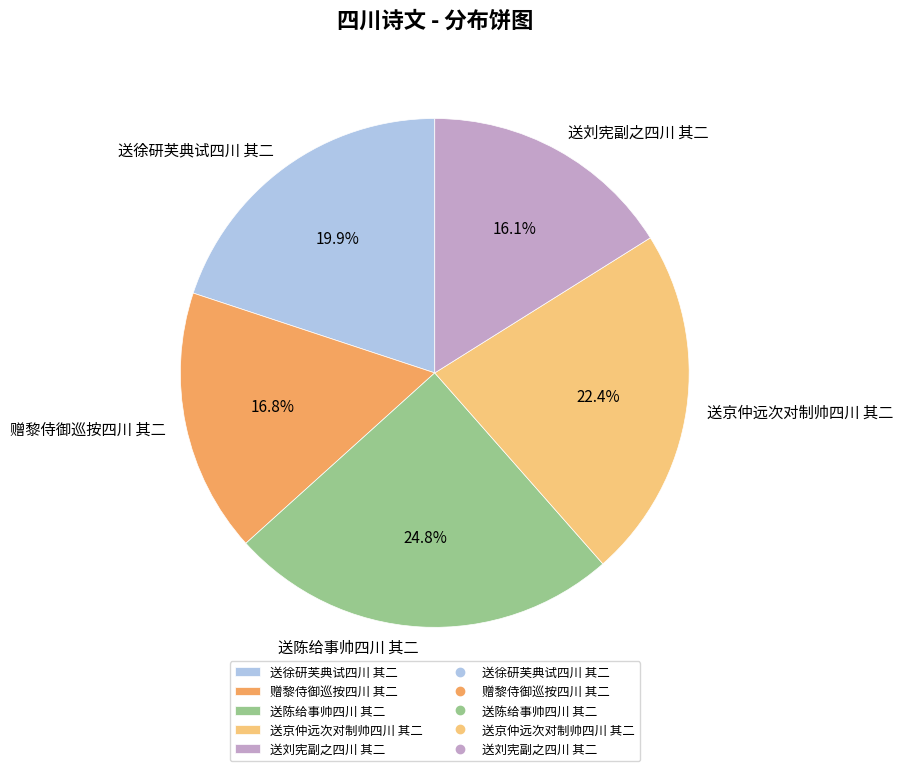

Approximately how many times larger is the value at 送陈给事帅四川 其二 compared to 送京仲远次对制帅四川 其二?

1.1